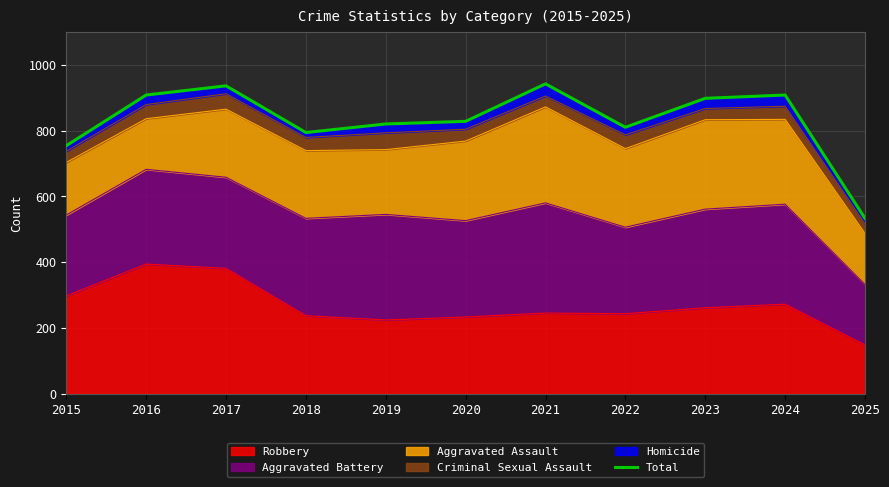

What is the value of the 9th point from the left?

898